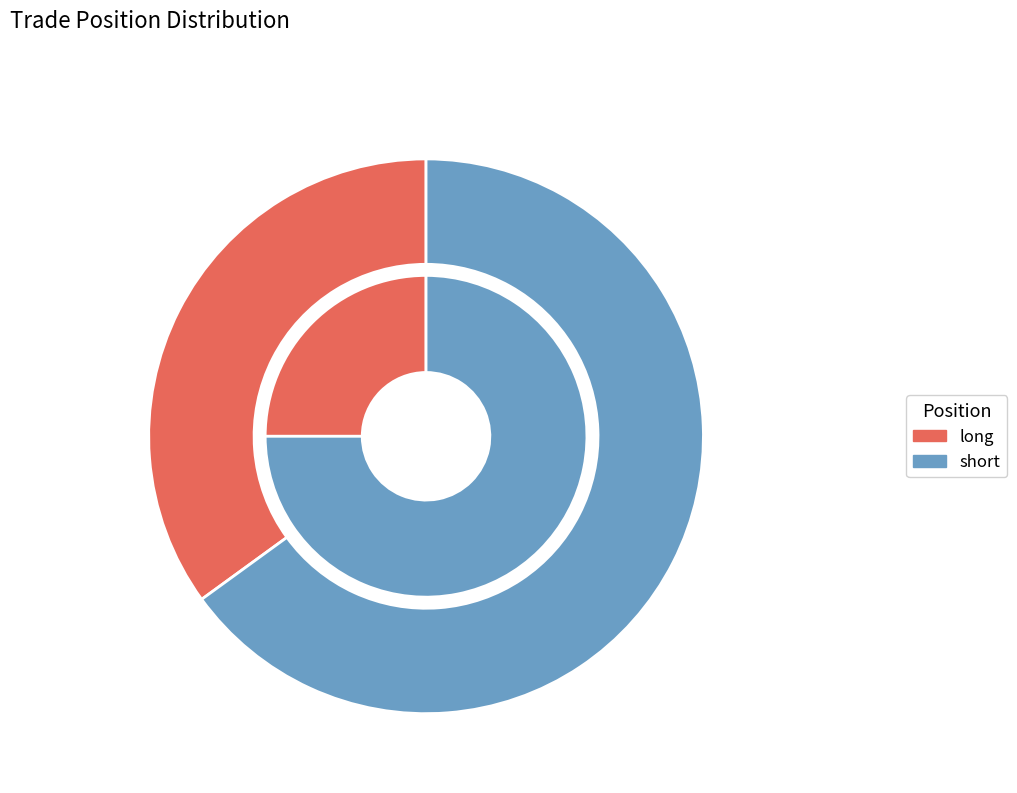

To the nearest percent, what is the combined percentage of long and short?

100%